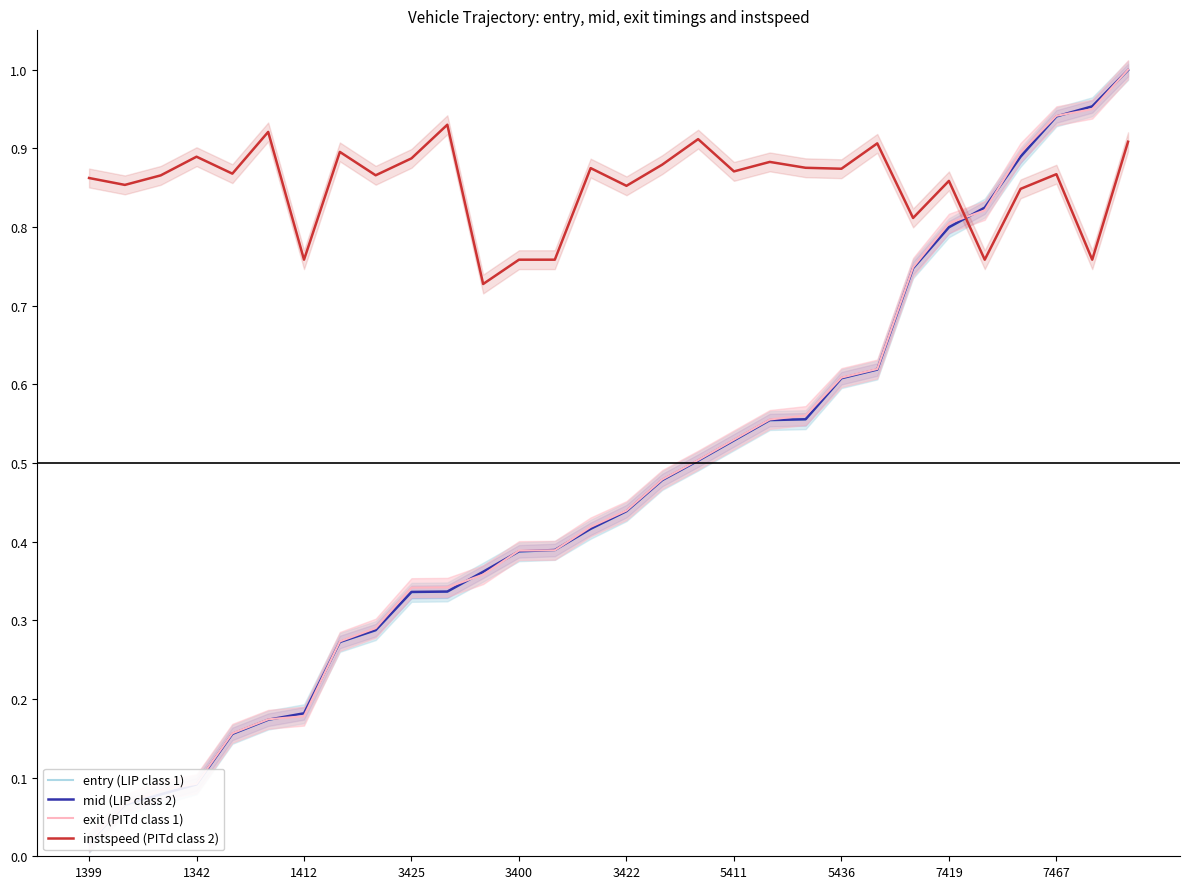

True or false: instspeed (PITd class 2) has a value of 0.3 at 7467.

False